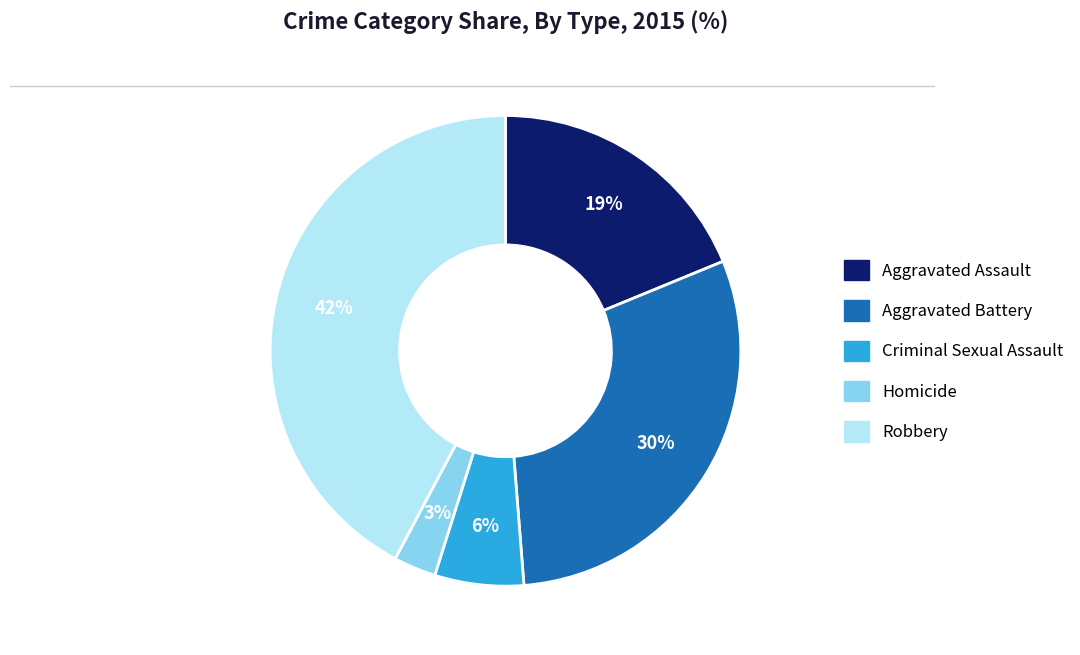

Combined, do Robbery and Homicide account for over 50%?

No